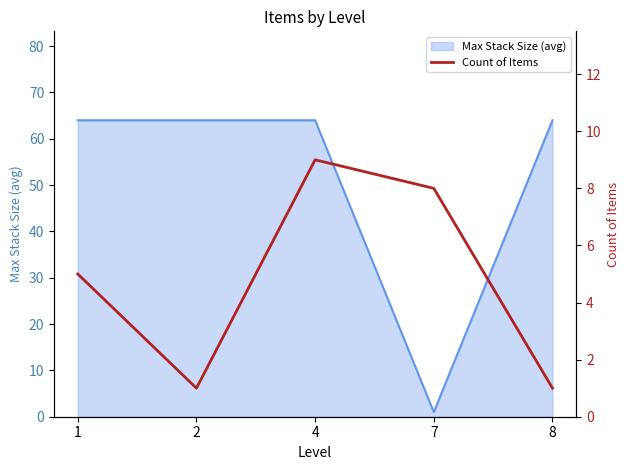

How many points are lower than both their immediate neighbors (excluding endpoints)?

1